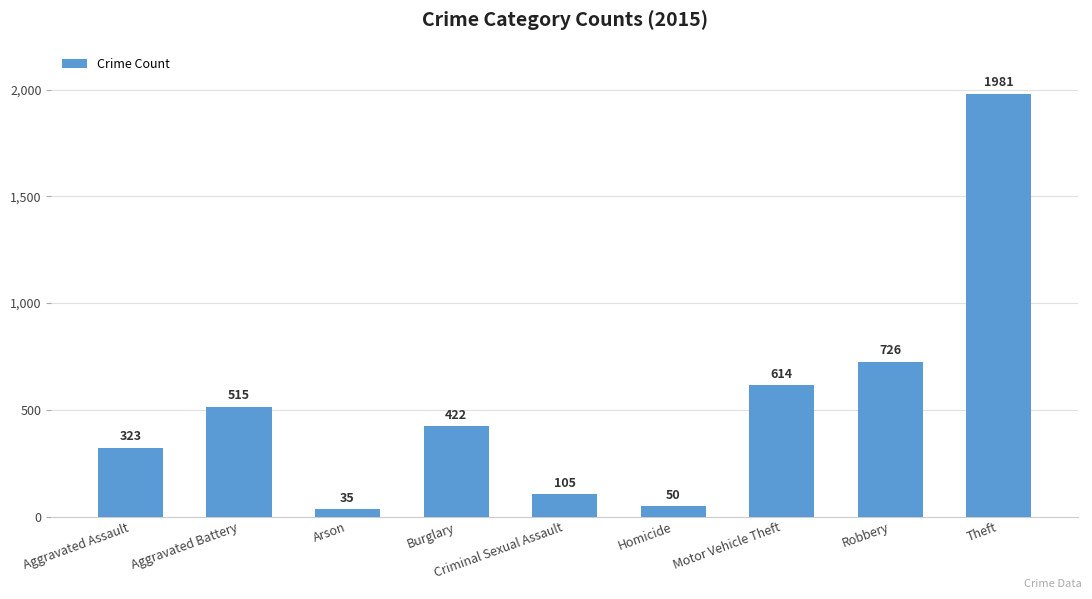

True or false: the data shows 515 at Aggravated Battery.

True